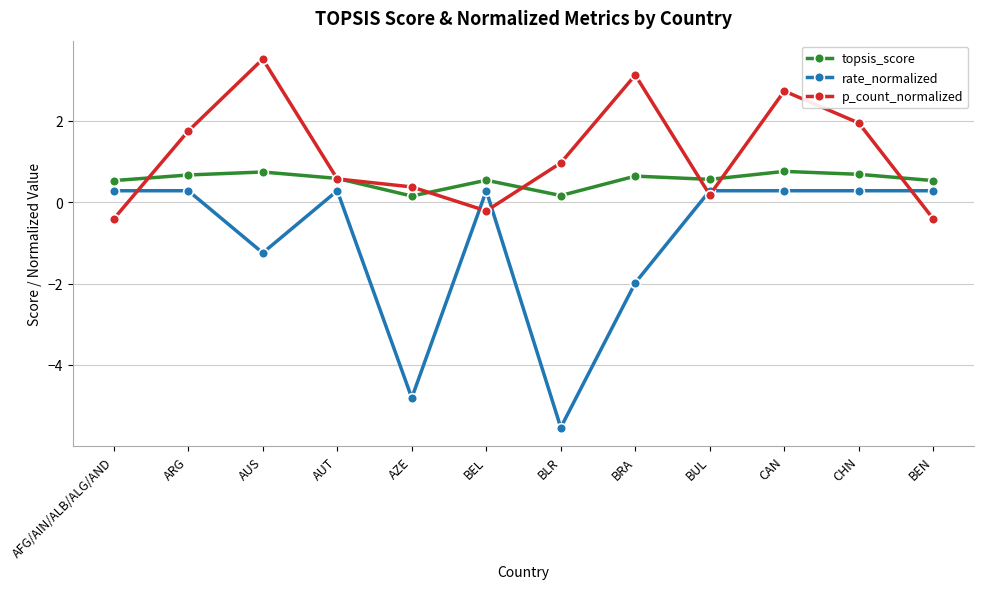

True or false: rate_normalized and topsis_score intersect in this chart.

False